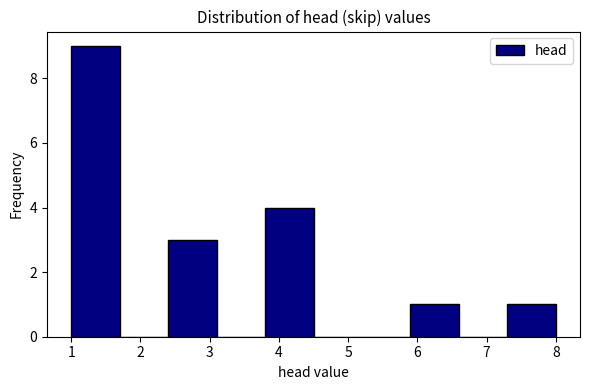

Reading left to right, transcribe this chart: for each bar, give the range it covers on the x-axis and its height. The values are not printed on the chart, so give them approximately, as read against the axis.

1.0 to 1.7: 9
1.7 to 2.4: 0
2.4 to 3.1: 3
3.1 to 3.8: 0
3.8 to 4.5: 4
4.5 to 5.2: 0
5.2 to 5.9: 0
5.9 to 6.6: 1
6.6 to 7.3: 0
7.3 to 8.0: 1